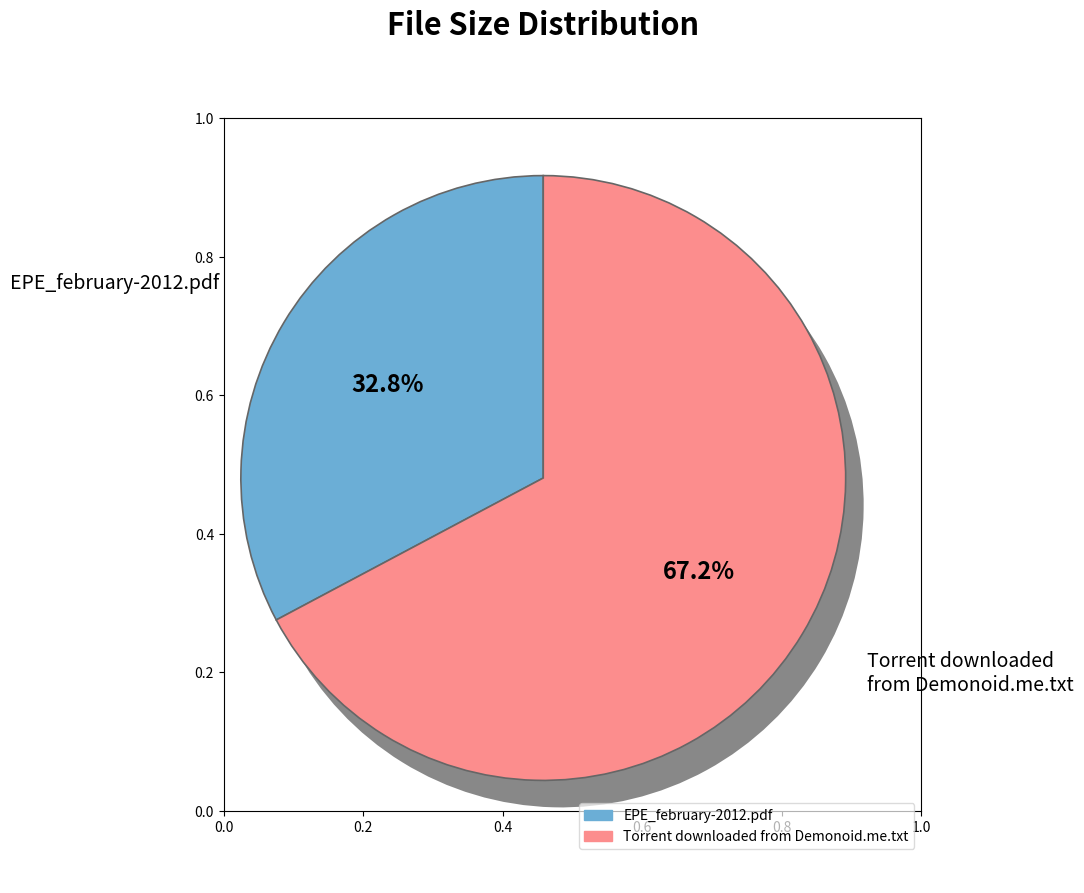

How many slices are in this pie chart?

2